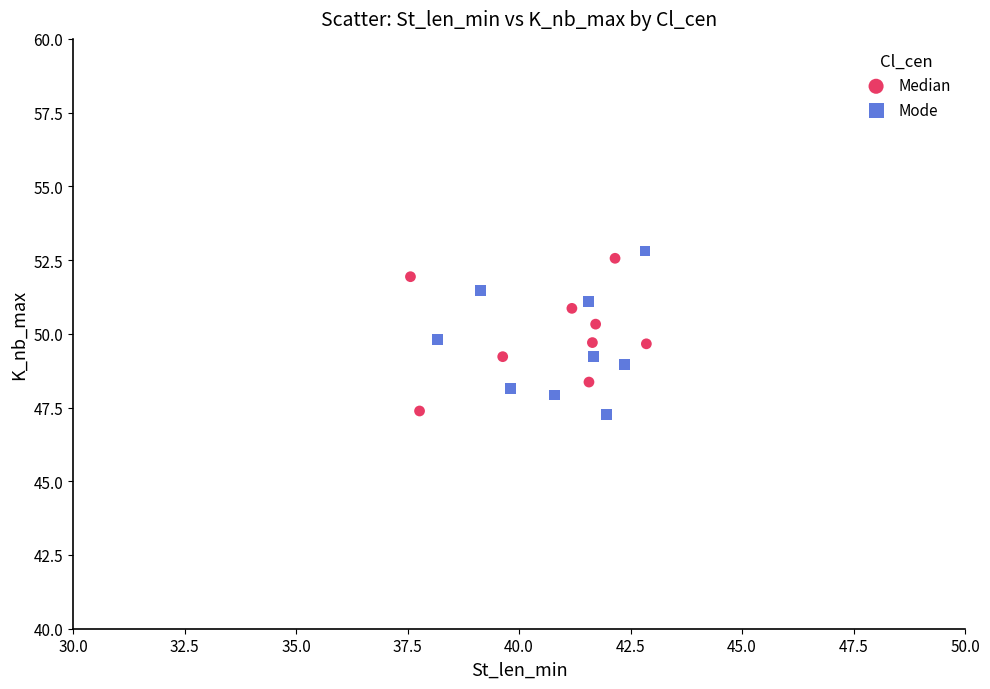

Which series reaches the maximum Y coordinate?

Mode